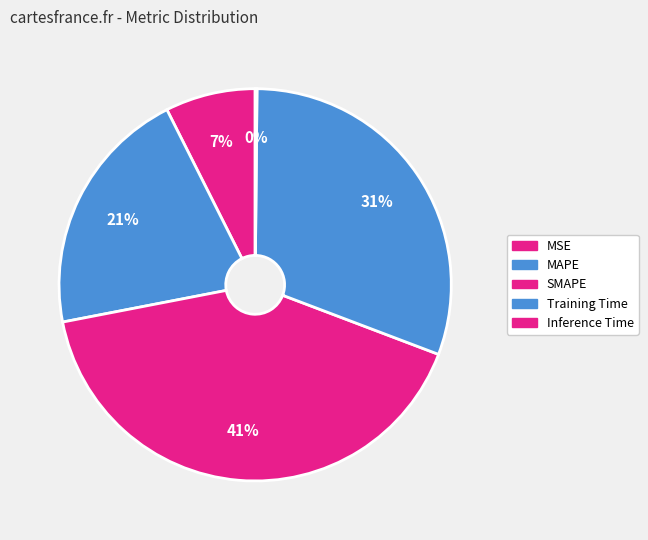

What percentage is the MAPE slice, to the nearest percent?

21%